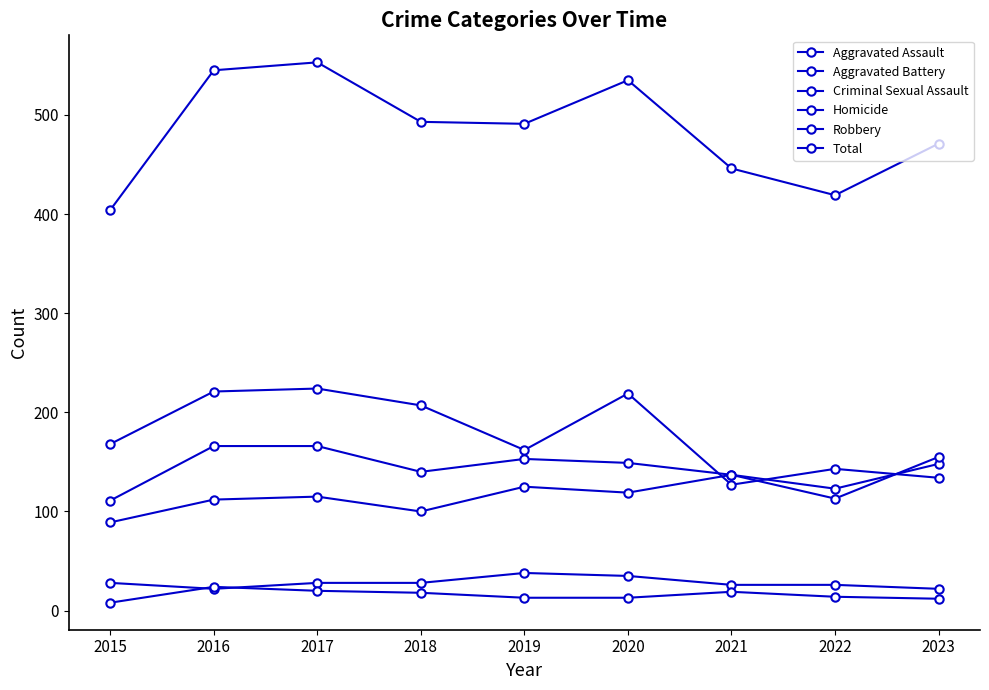

What is the average value of the Aggravated Battery series?

143